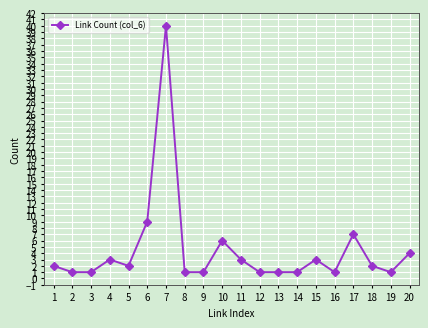

Between 20 and 2, which is larger?

20